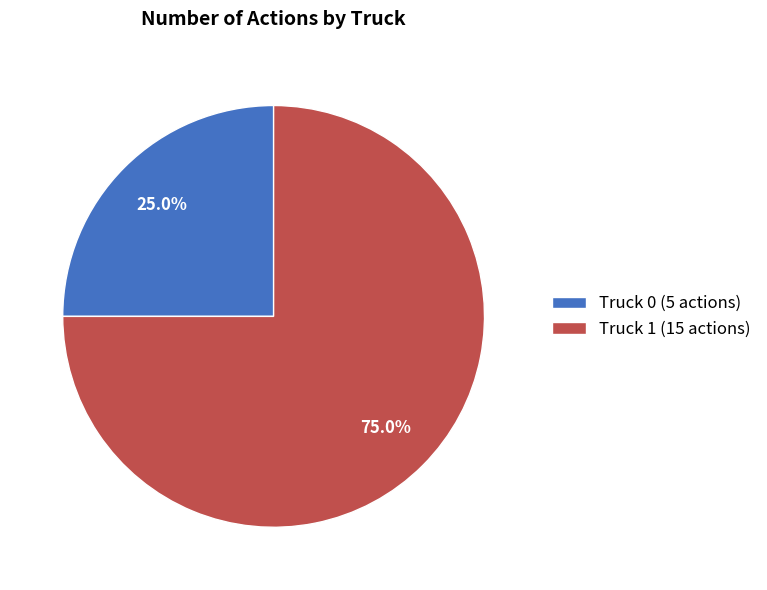

Is it true that Truck 1 is 62% of the pie?

False